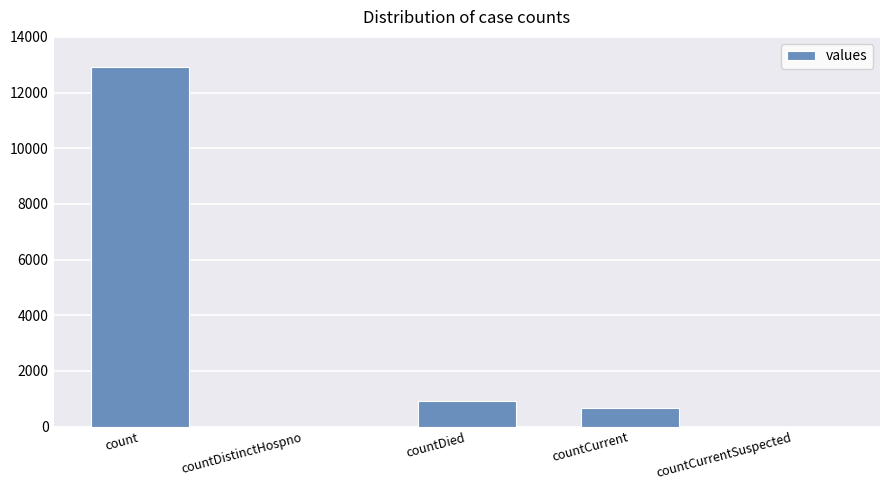

Reading left to right, transcribe all the data shown in this chart.

count=12935	countDistinctHospno=0	countDied=901	countCurrent=664	countCurrentSuspected=0